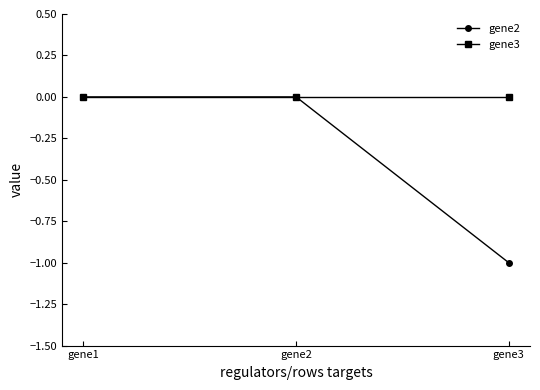

At which label does gene2 reach its minimum?

gene3